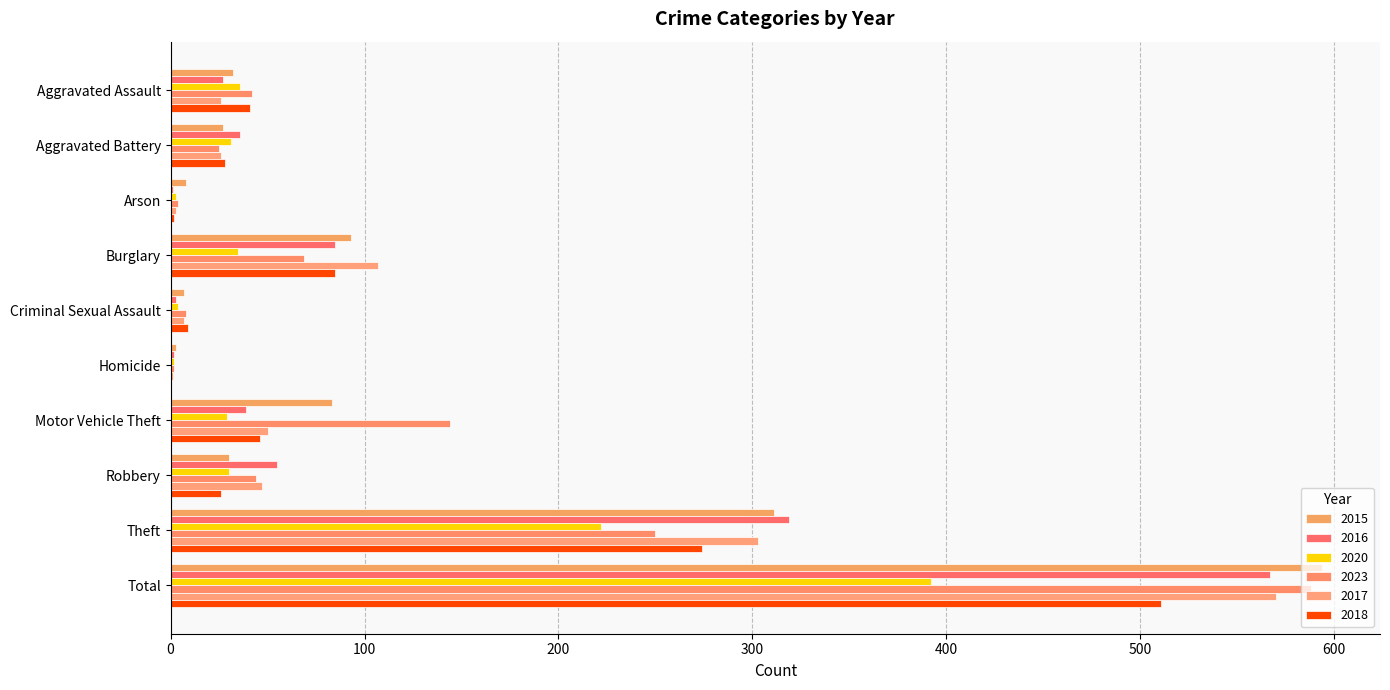

Where is 2016 nearest to the value 284?

Theft